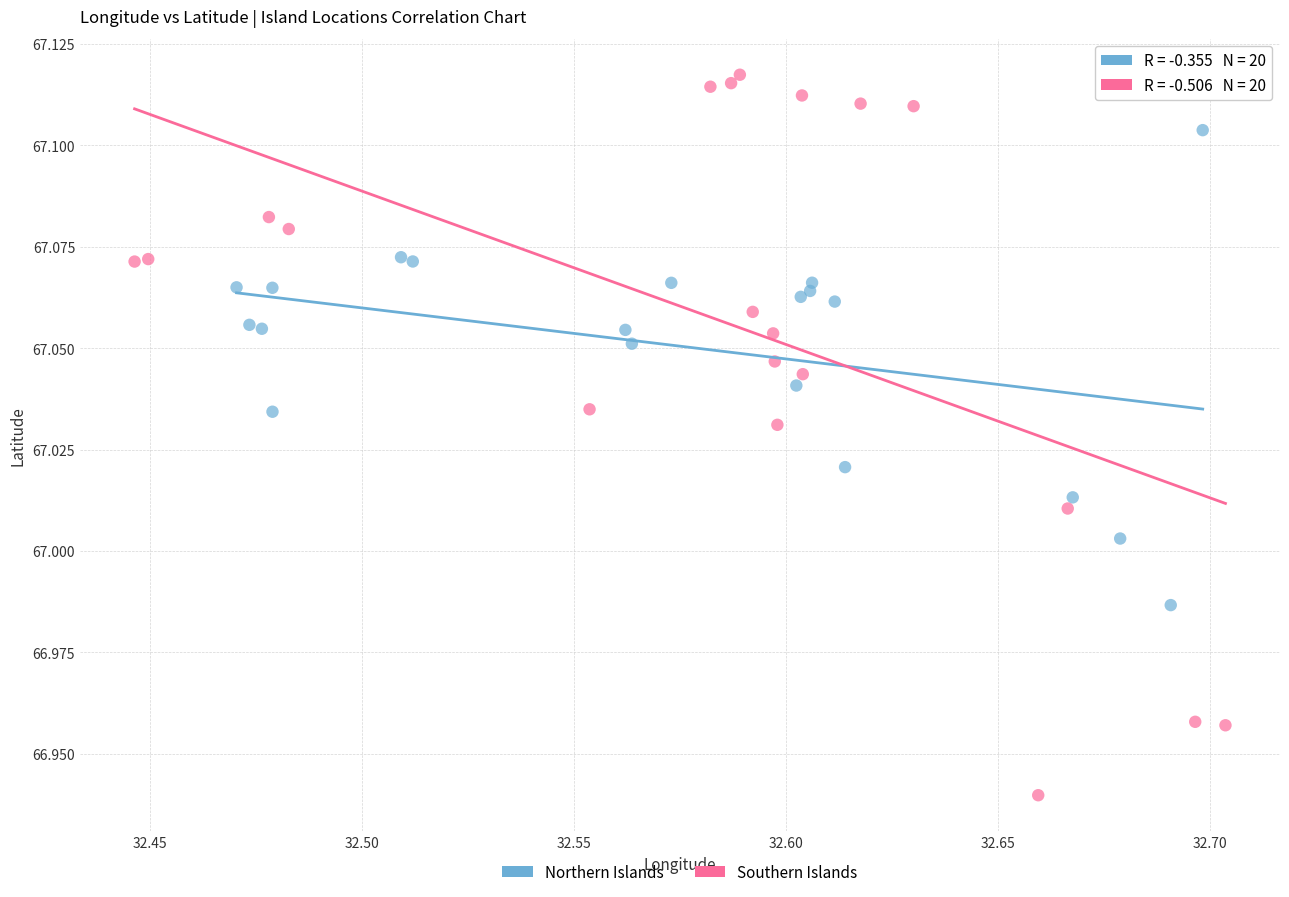

Which series contains the highest Y value?

Southern Islands